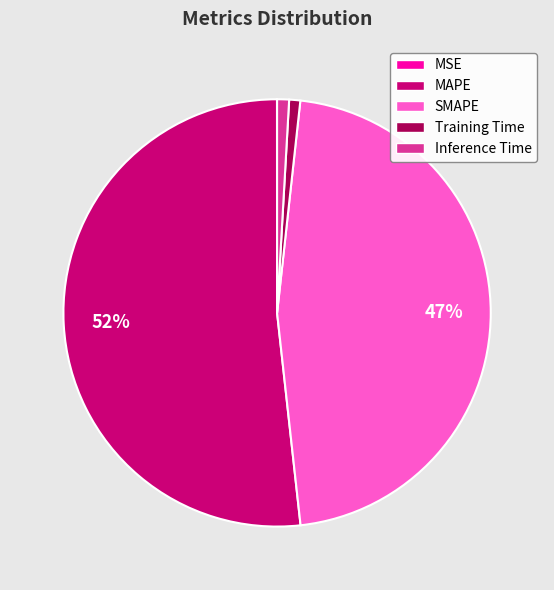

True or false: Inference Time accounts for 1% of the total.

True